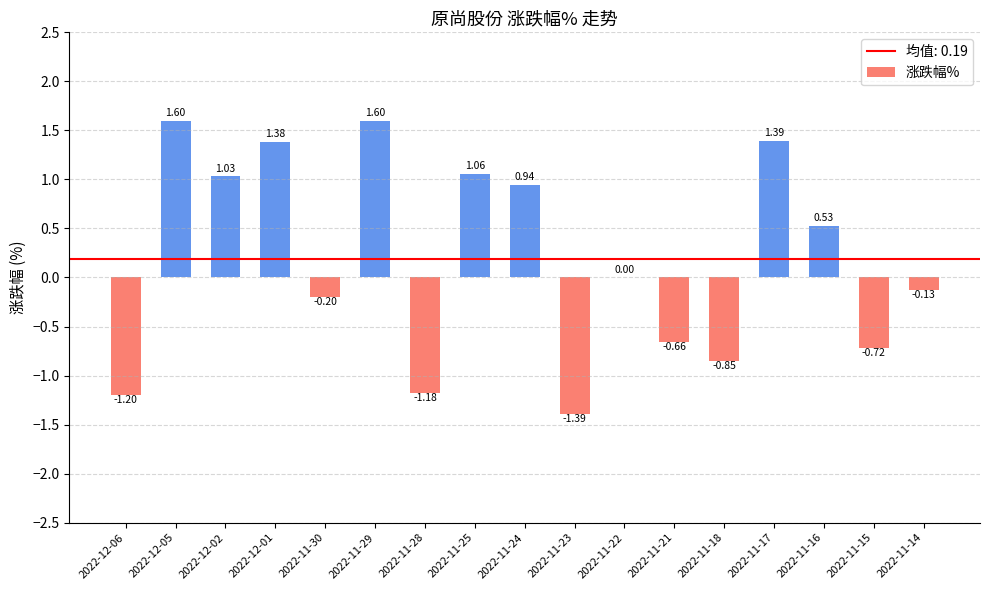

What is the change in value from 2022-12-06 to 2022-11-14?

+1.1